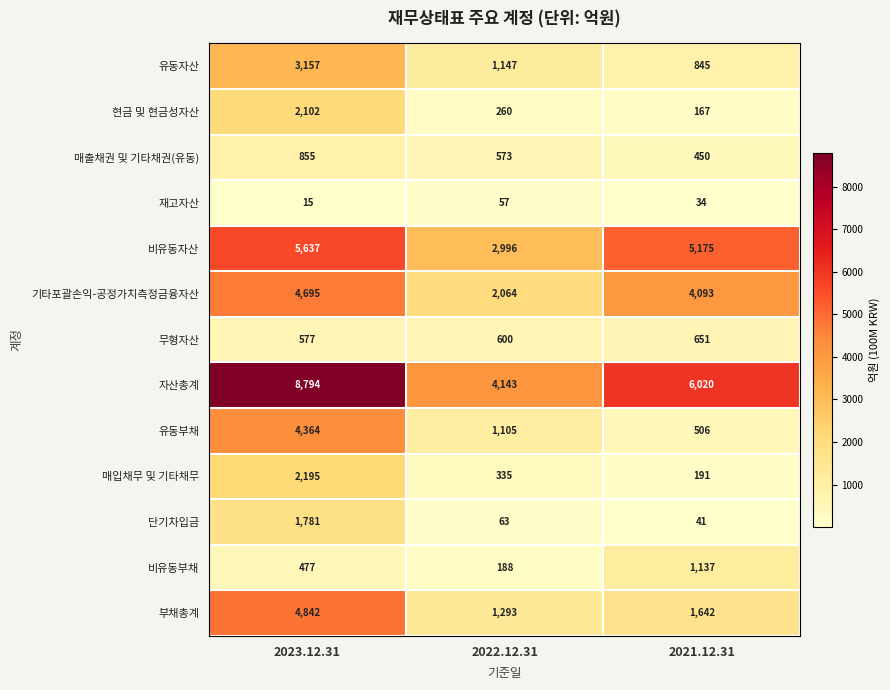

What is the difference between the second highest and minimum values in the 자산총계 series?

1877